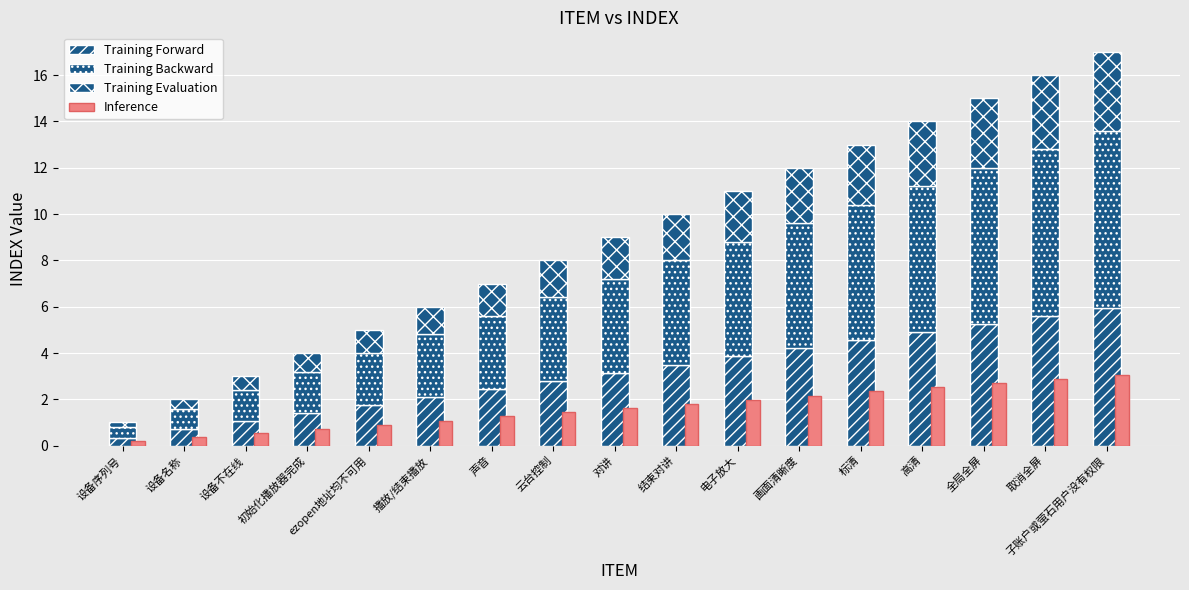

Which series has the largest total across all categories?

Training Backward